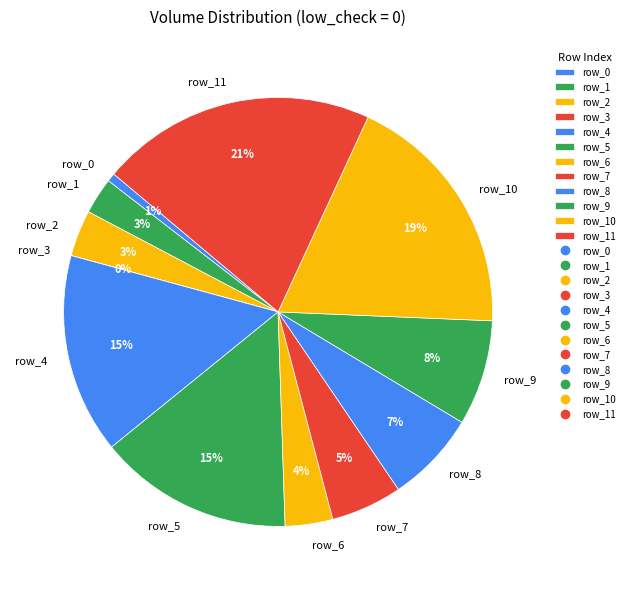

To the nearest percent, what is the combined percentage of row_10 and row_2?

22%